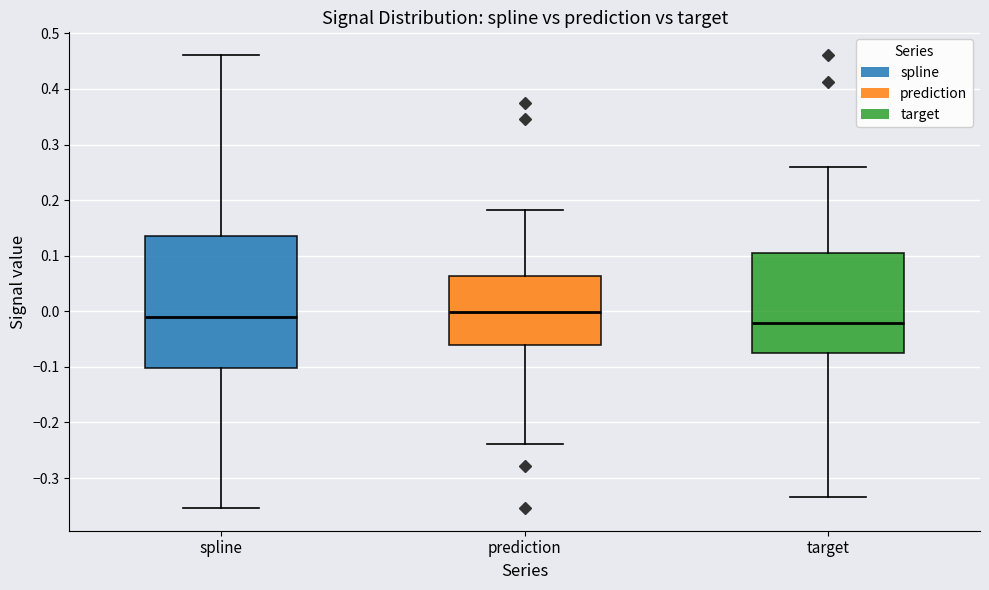

Where does the median line of the box for target sit on the y-axis? The values are not printed on the chart, so give them approximately, as read against the axis.

-0.02